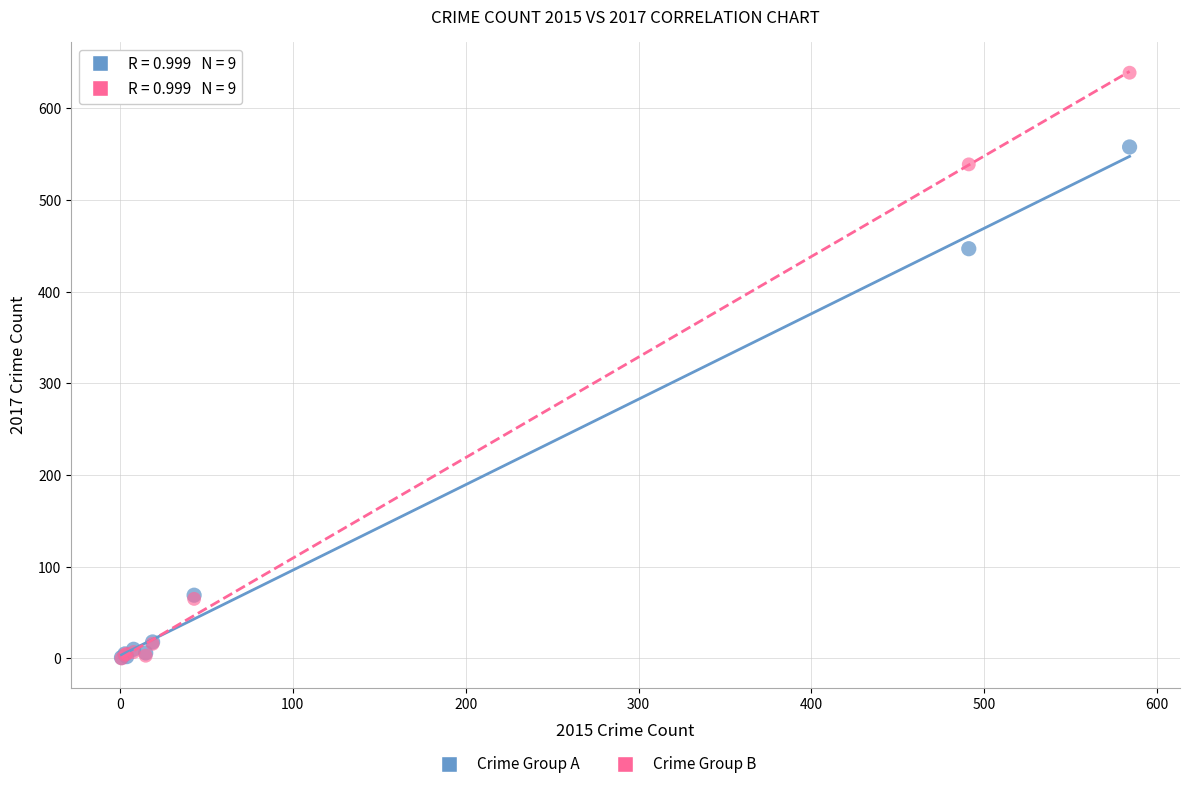

Across all series, what Y value is closest to 319?

447